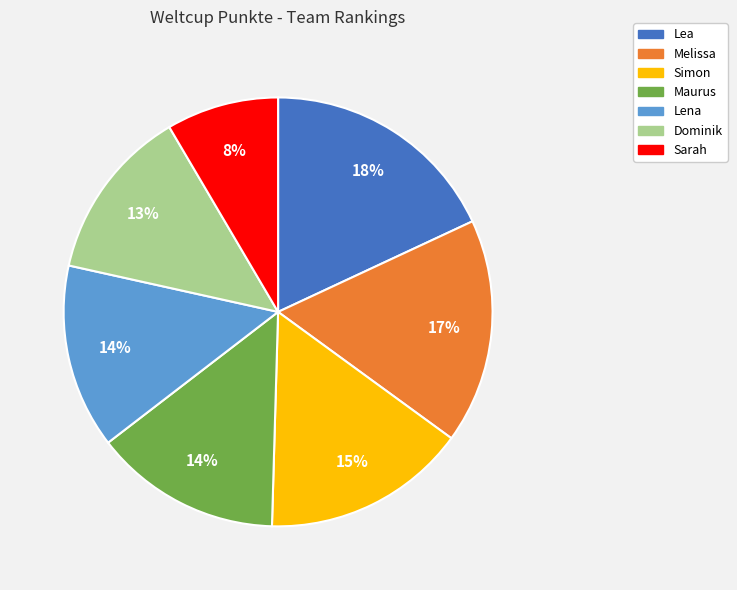

What is the smallest slice in the pie chart?

Sarah